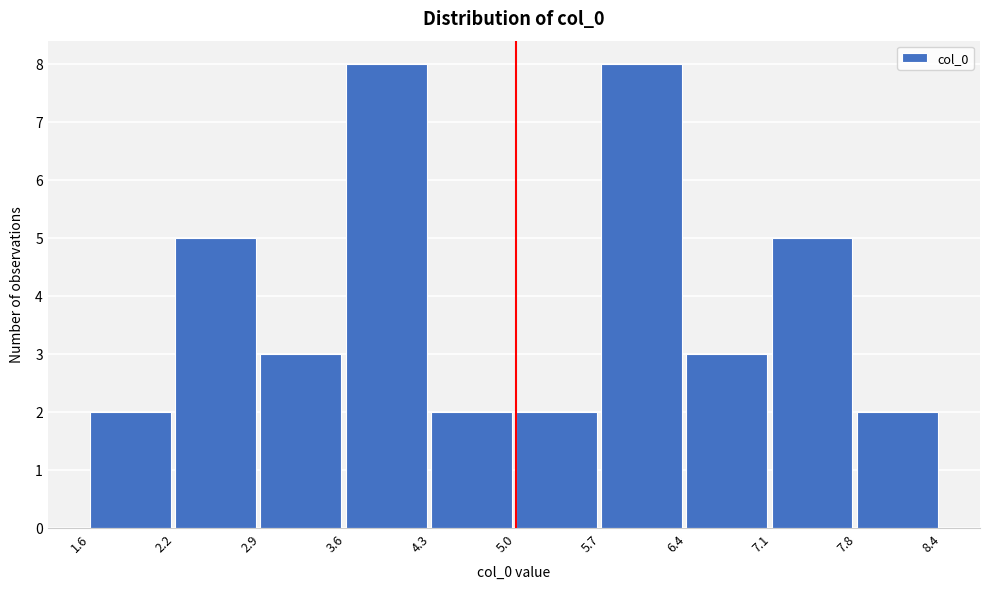

Reading left to right, list every bar in this chart as the range it spans on the x-axis followed by its height. The values are not printed on the chart, so give them approximately, as read against the axis.

1.6 to 2.2: 2
2.2 to 2.9: 5
2.9 to 3.6: 3
3.6 to 4.3: 8
4.3 to 5.0: 2
5.0 to 5.7: 2
5.7 to 6.4: 8
6.4 to 7.1: 3
7.1 to 7.8: 5
7.8 to 8.4: 2